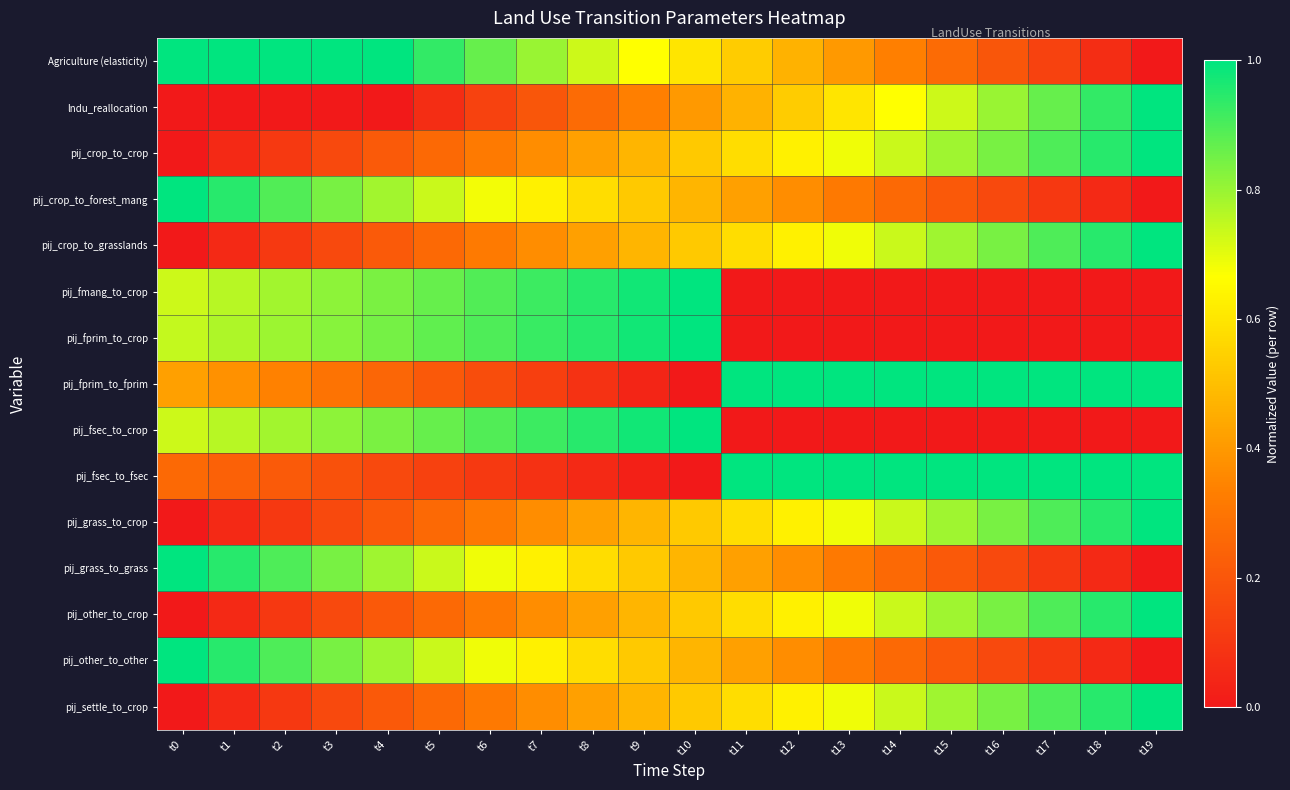

How many series are shown in this chart?

15